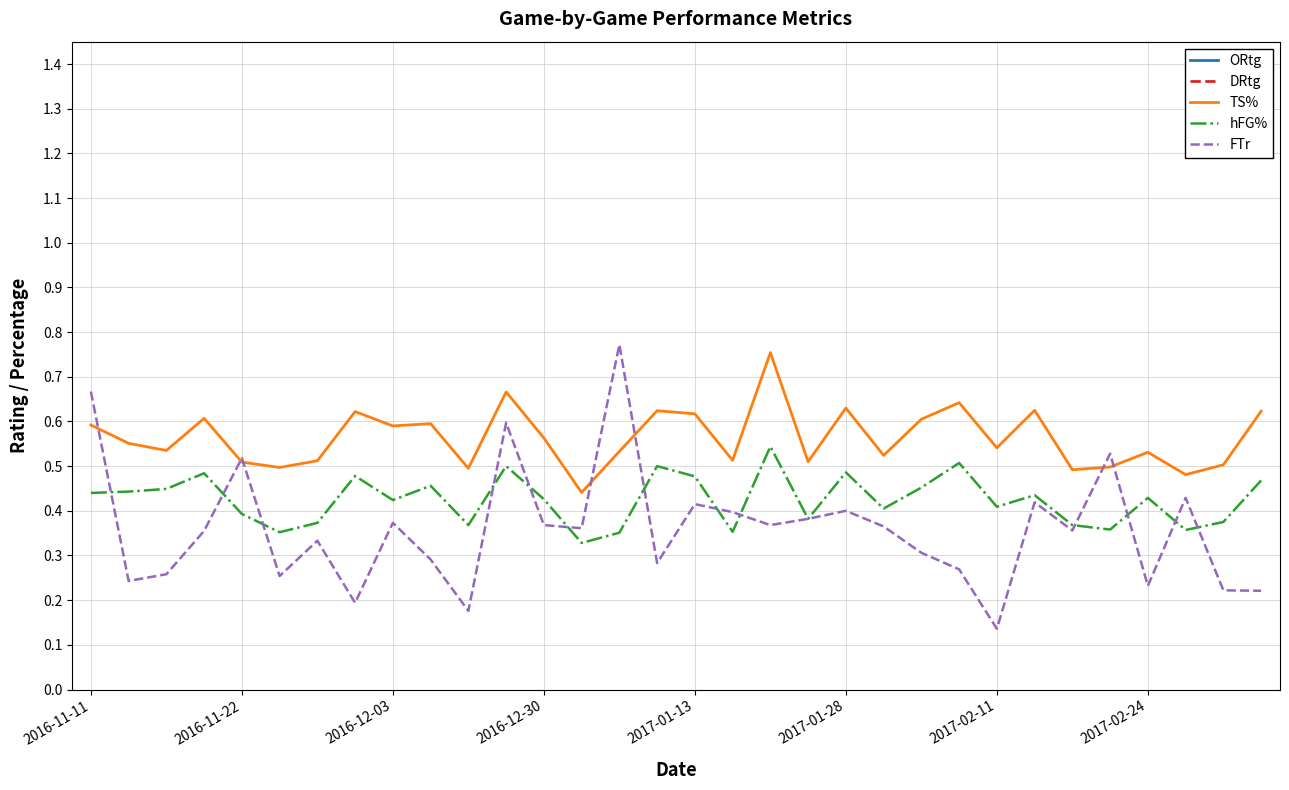

At 10, list the series in order from smallest to largest.

FTr, hFG%, TS%, ORtg, DRtg